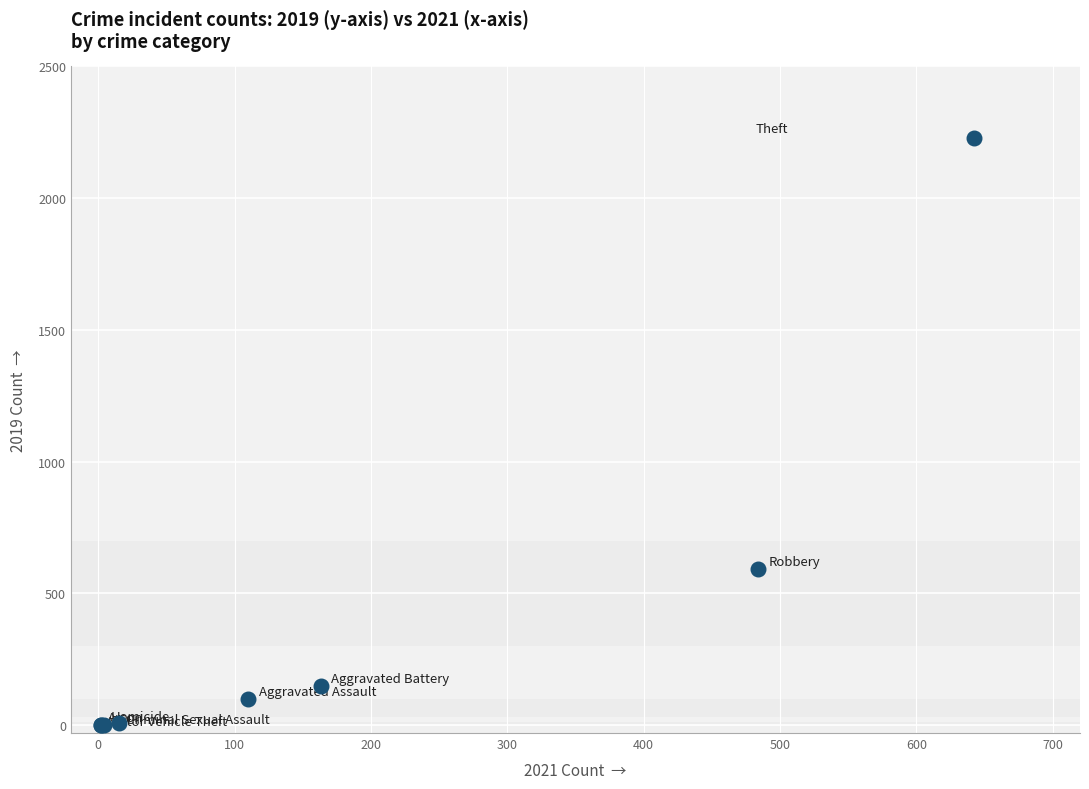

What Y value in the scatter plot is closest to 1115?

591